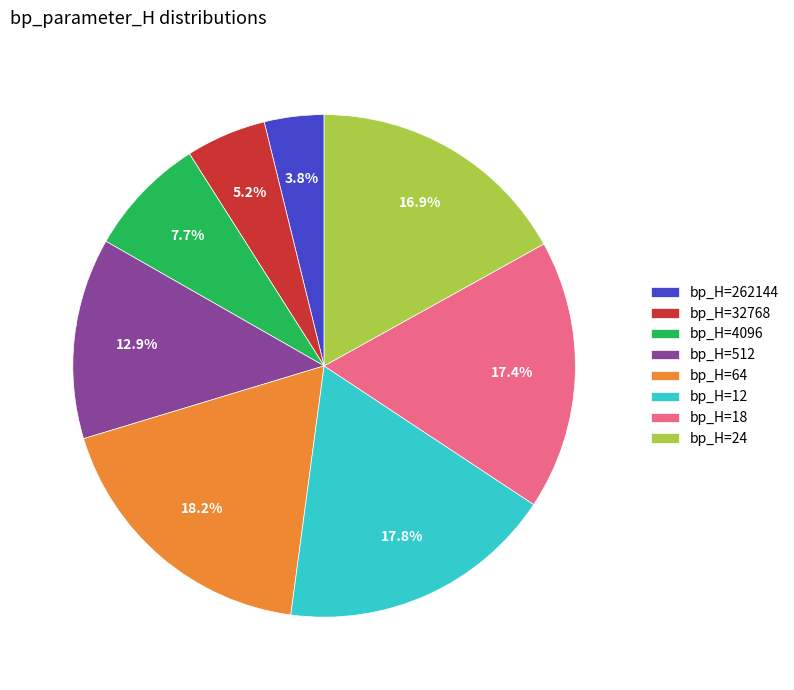

Is bp_H=18 the majority of the pie?

No